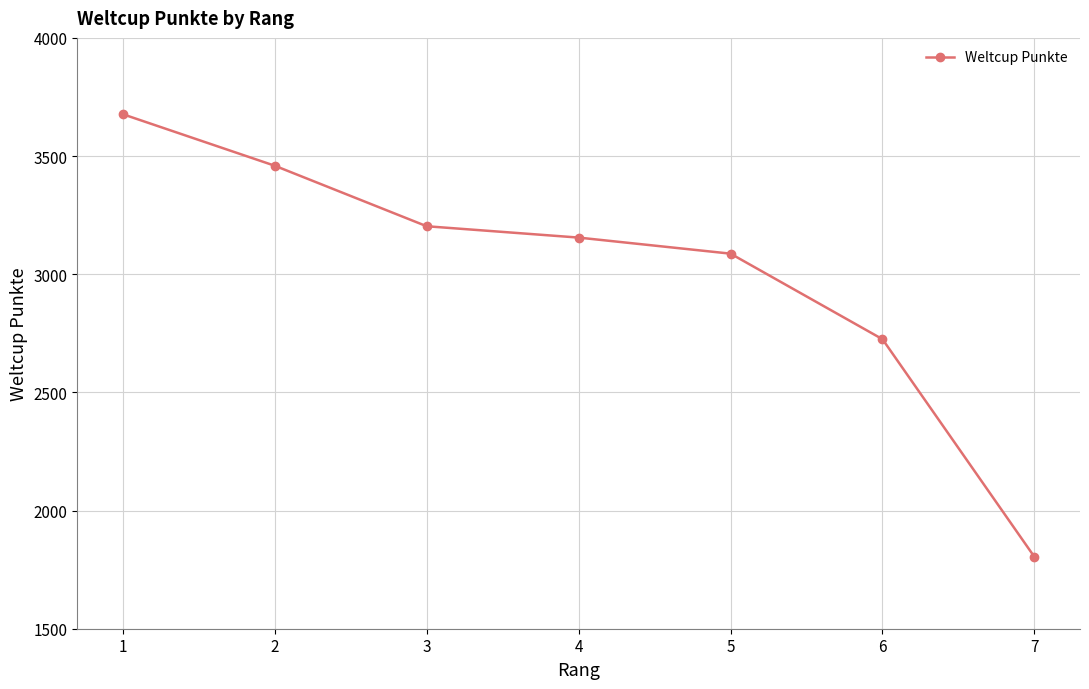

List the labels in order of value, largest first.

1, 2, 3, 4, 5, 6, 7